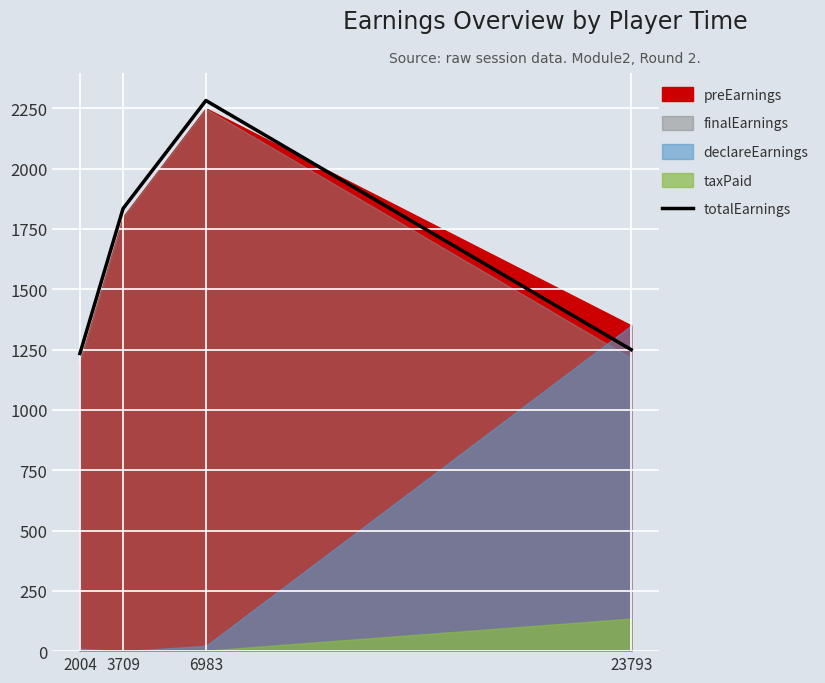

What is the value of the 1st point from the left?

1233.5